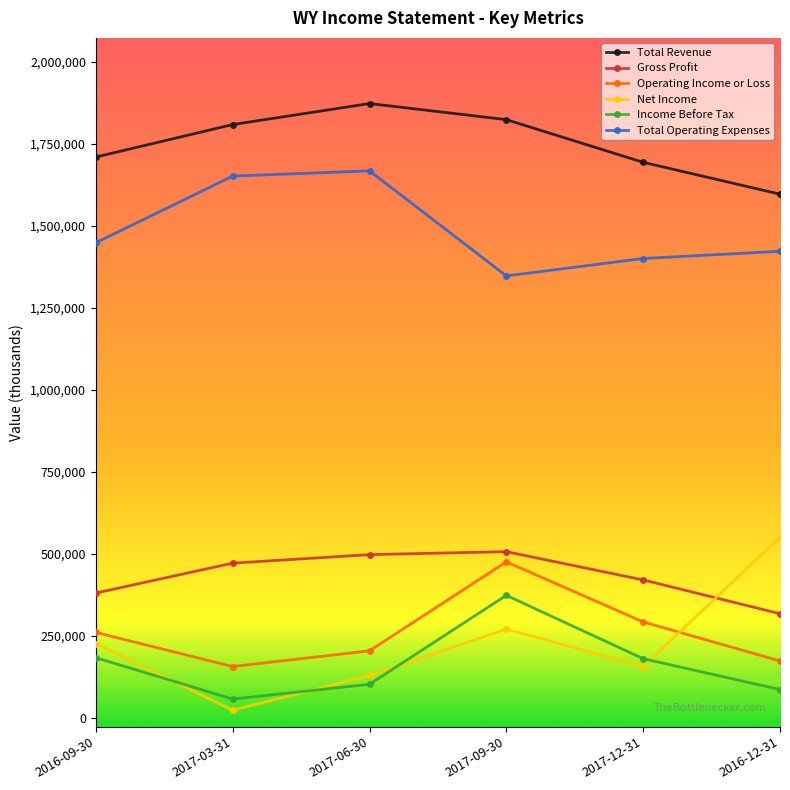

How many data points does each series have?

6